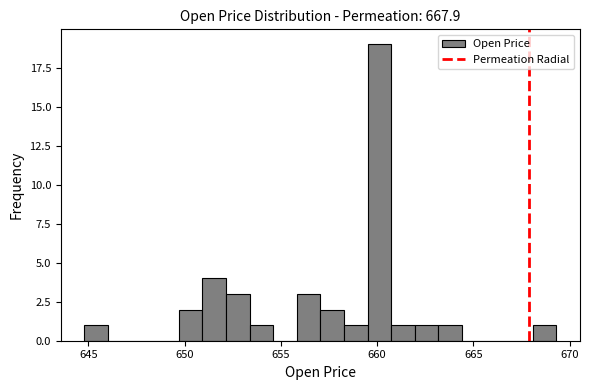

Around what value on the x-axis is the tallest bar? Give the approximate position of its centre, as read against the axis.

660.0